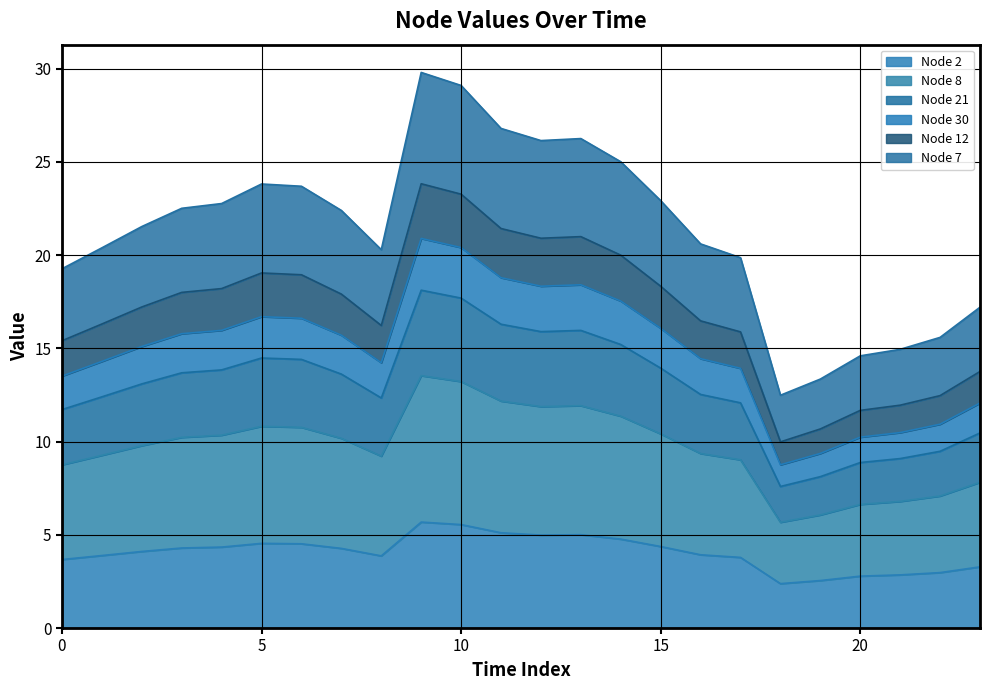

Reading left to right, list all the values displayed in this chart.

Node 2: 11.7	12.4	13.1	13.7	13.8	14.5	14.4	13.6	12.3	18.1	17.7	16.3	15.9	16.0	15.2	13.9	12.5	12.1	7.6	8.1	8.9	9.1	9.5	10.5
Node 8: 3.7	3.9	4.1	4.3	4.3	4.5	4.5	4.3	3.9	5.7	5.5	5.1	5.0	5.0	4.8	4.4	3.9	3.8	2.4	2.5	2.8	2.8	3.0	3.3
Node 21: 8.8	9.3	9.8	10.2	10.3	10.8	10.8	10.2	9.2	13.5	13.2	12.2	11.9	11.9	11.4	10.4	9.4	9.0	5.7	6.1	6.6	6.8	7.1	7.8
Node 30: 13.5	14.3	15.1	15.8	16.0	16.7	16.6	15.7	14.2	20.9	20.4	18.8	18.3	18.4	17.5	16.1	14.4	13.9	8.8	9.4	10.2	10.5	10.9	12.1
Node 12: 15.4	16.3	17.2	18.0	18.2	19.0	18.9	17.9	16.2	23.8	23.3	21.4	20.9	21.0	20.0	18.3	16.5	15.9	10.0	10.7	11.7	12.0	12.5	13.8
Node 7: 19.3	20.4	21.5	22.5	22.8	23.8	23.7	22.4	20.3	29.8	29.1	26.8	26.1	26.2	25.0	22.9	20.6	19.9	12.5	13.4	14.6	14.9	15.6	17.2